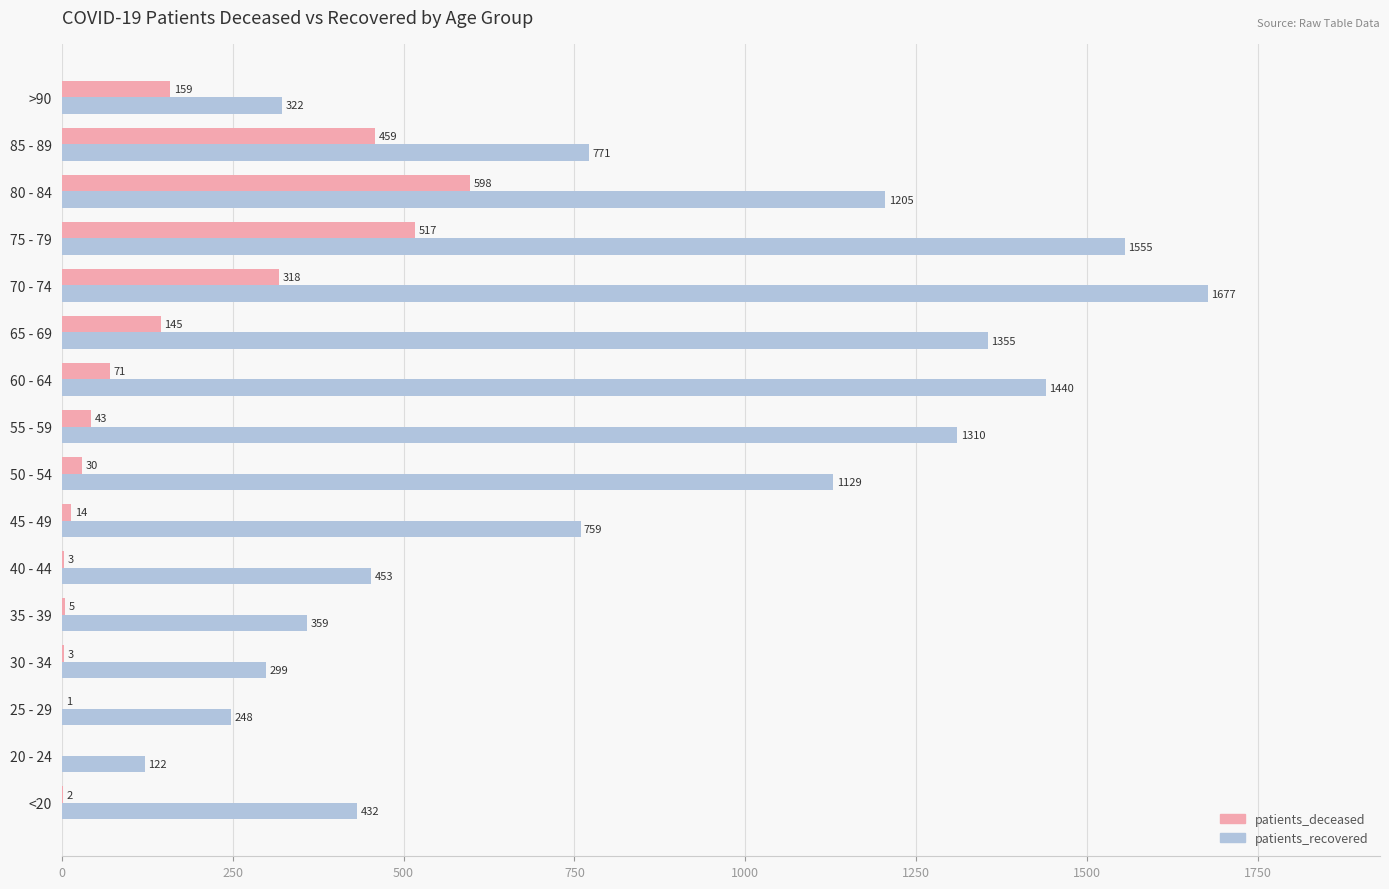

At which category is the sum across all series the highest?

75 - 79